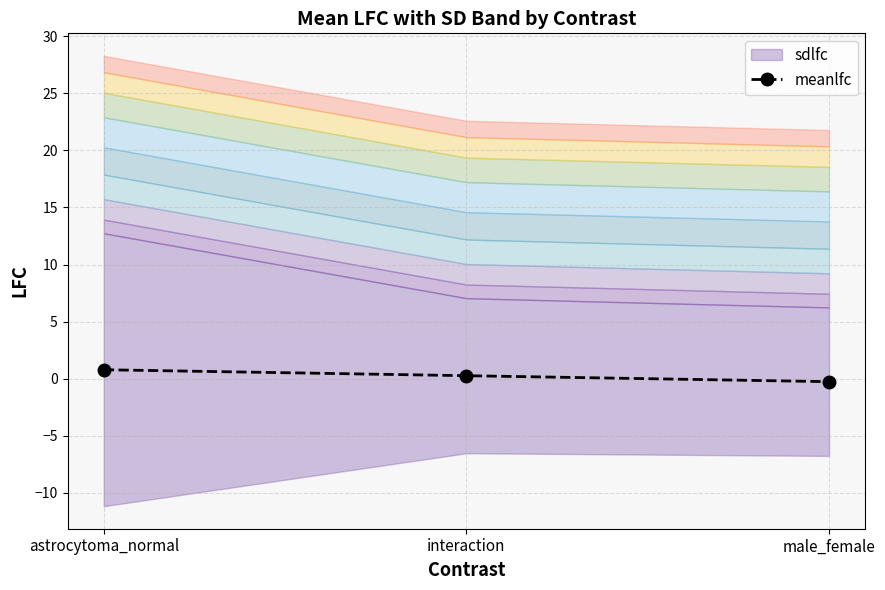

Count the values in the range 0 to 1.

2